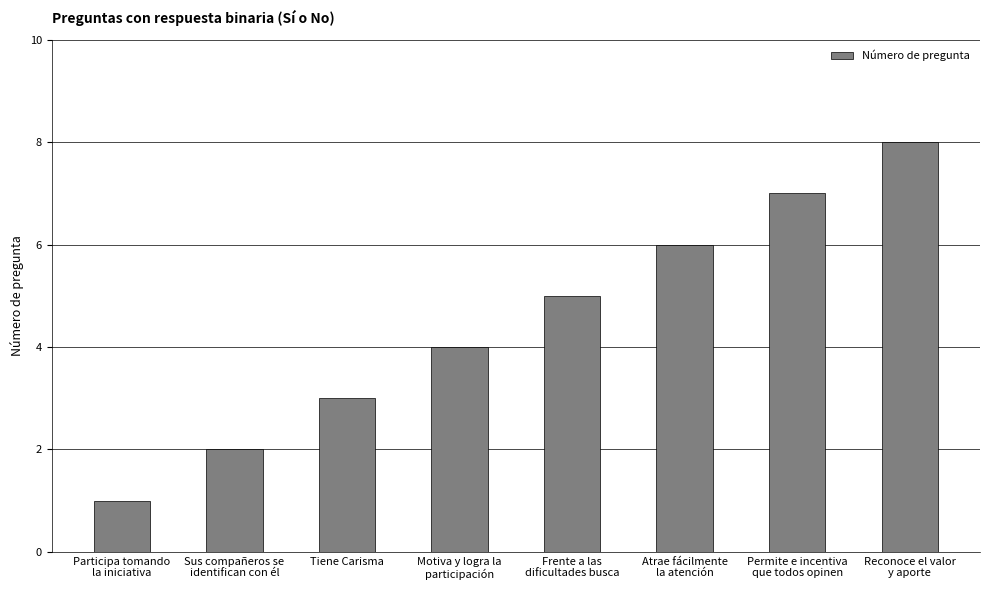

Rank the categories by value from lowest to highest.

Participa tomando
la iniciativa, Sus compañeros se
identifican con él, Tiene Carisma, Motiva y logra la
participación, Frente a las
dificultades busca, Atrae fácilmente
la atención, Permite e incentiva
que todos opinen, Reconoce el valor
y aporte